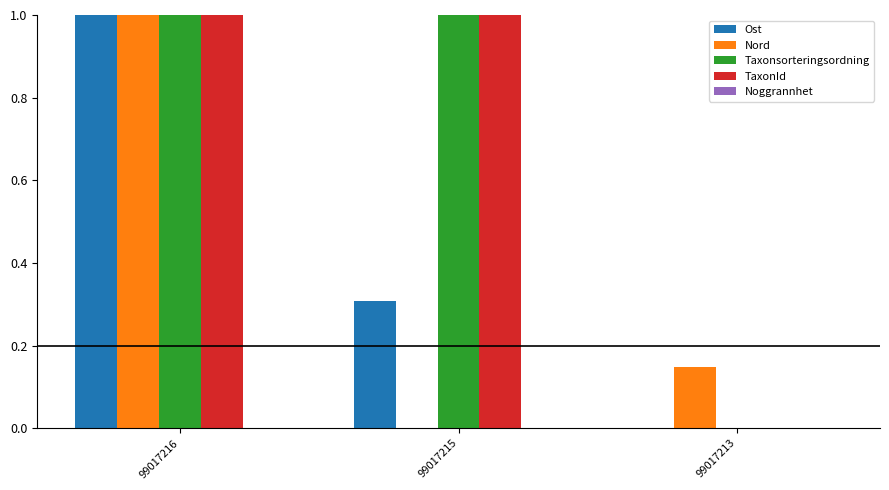

Where is TaxonId nearest to the value 0?

99017213